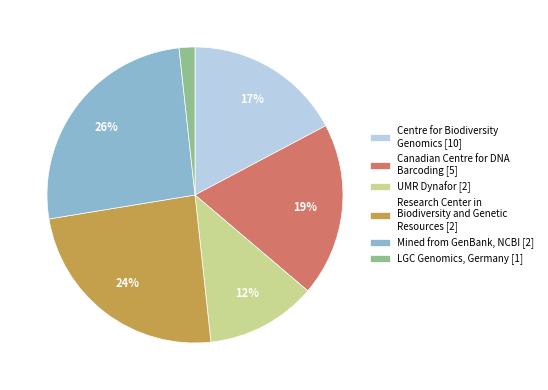

Is there any slice that represents more than half of the pie?

No